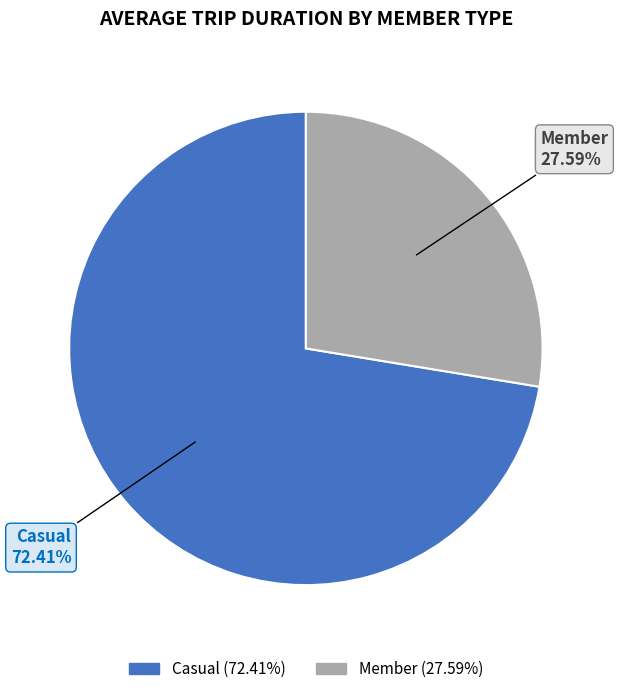

Does any single category account for the majority?

Yes